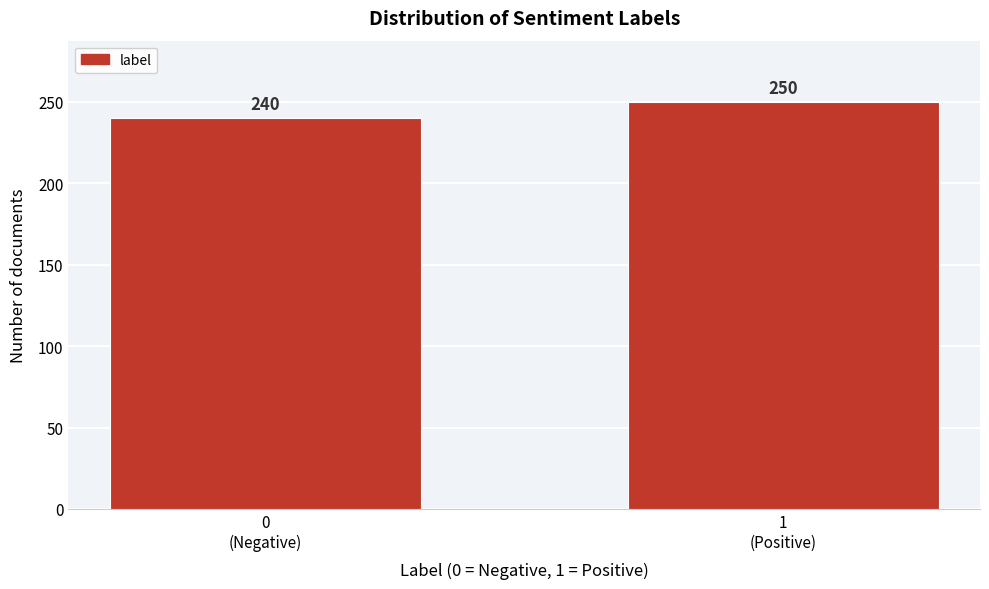

Reading left to right, what are all the values shown in this chart?

240	250